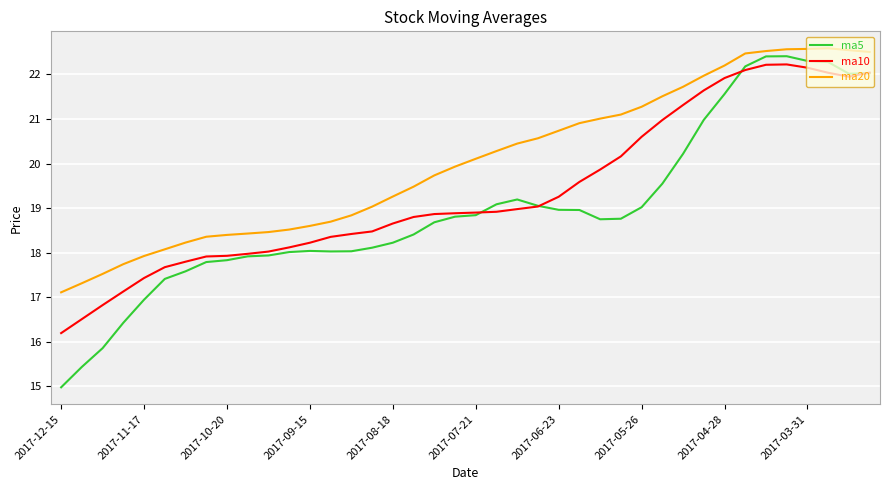

Rank the series by their average value, from lowest to highest.

ma5, ma10, ma20